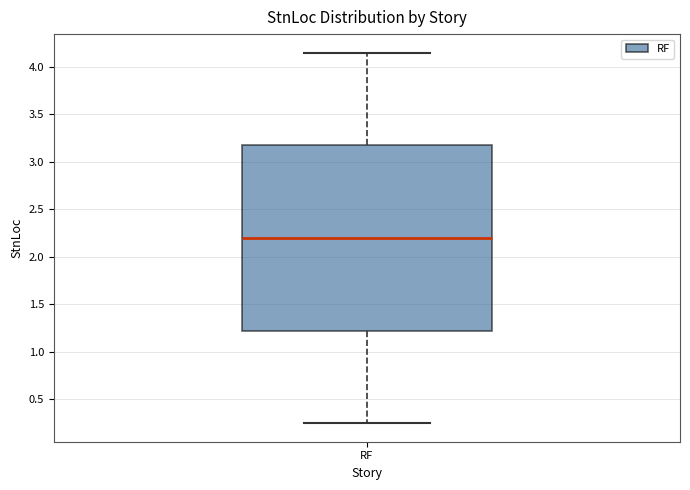

Read this box plot against the y-axis: the position of the median line, the range covered by the box, and the ends of both whiskers. The values are not printed on the chart, so give them approximately, as read against the axis.

median 2.20, box 1.20 to 3.20, whiskers 0.25 to 4.15